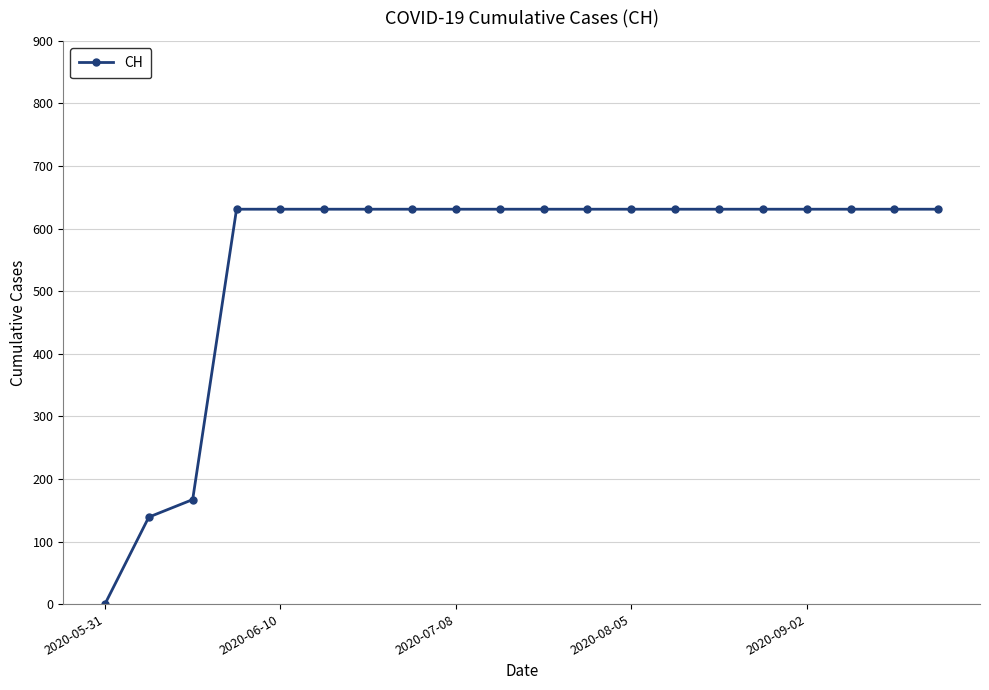

How many lines are shown in the chart?

1